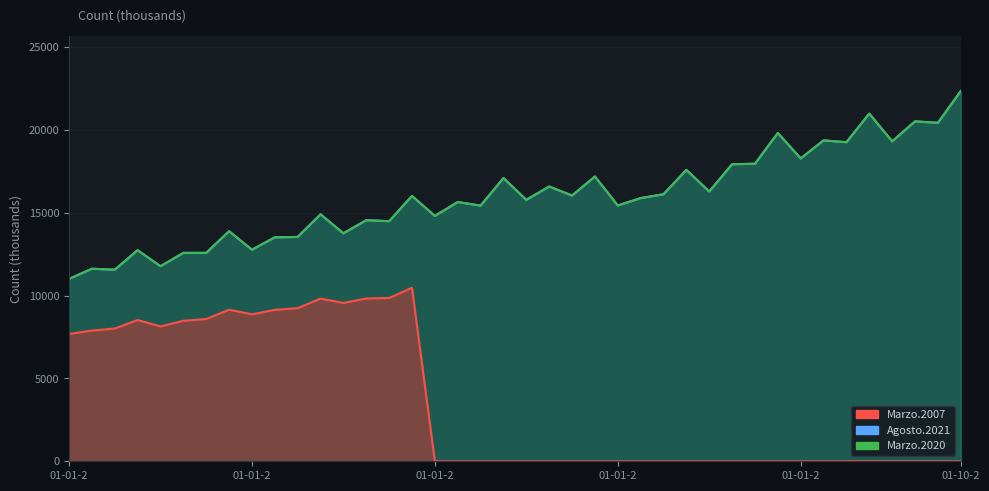

How many lines are shown in the chart?

6